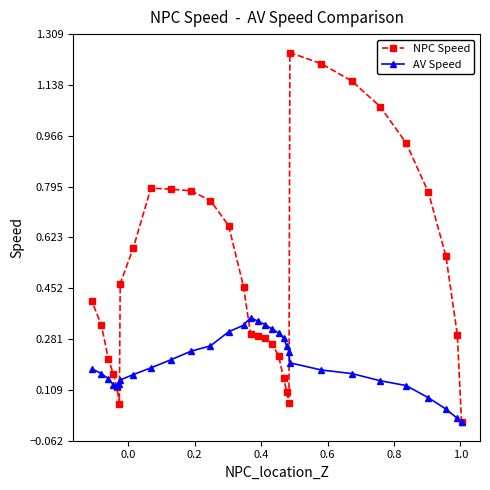

Which series has the largest total across all categories?

NPC Speed